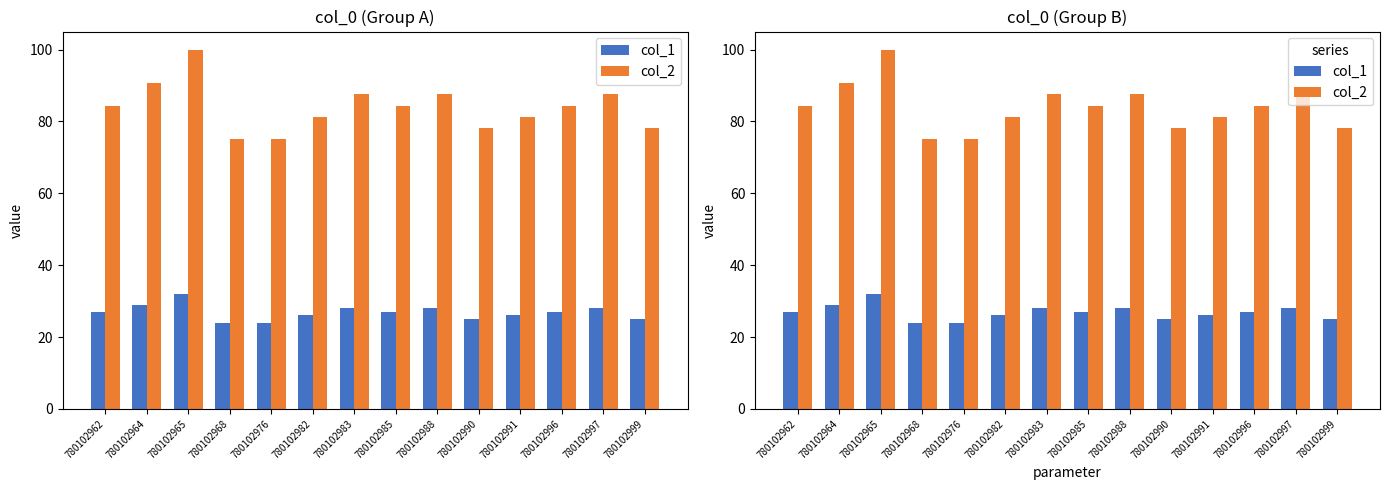

Rank the series by their average value, from lowest to highest.

col_1, col_2